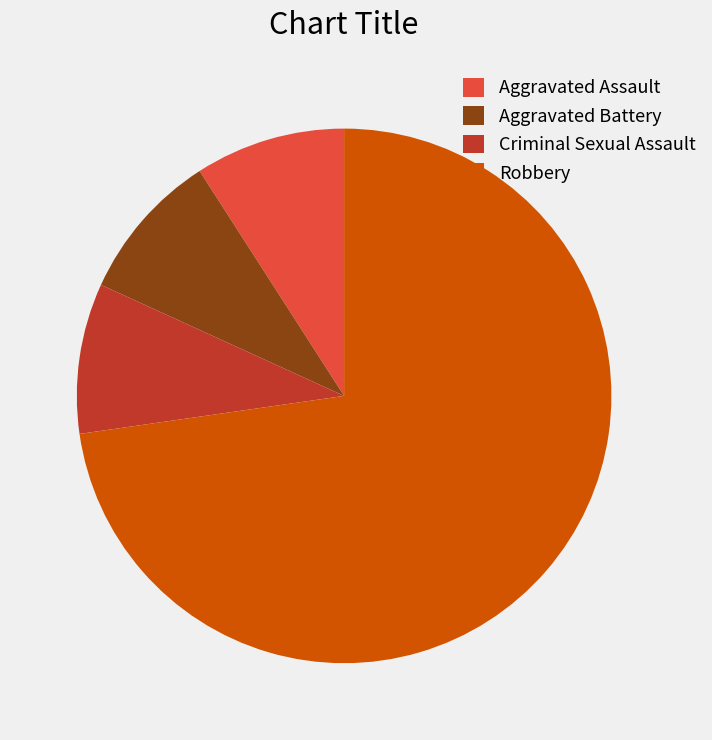

What is the ratio of the value at Criminal Sexual Assault to the value at Aggravated Assault?

1.0